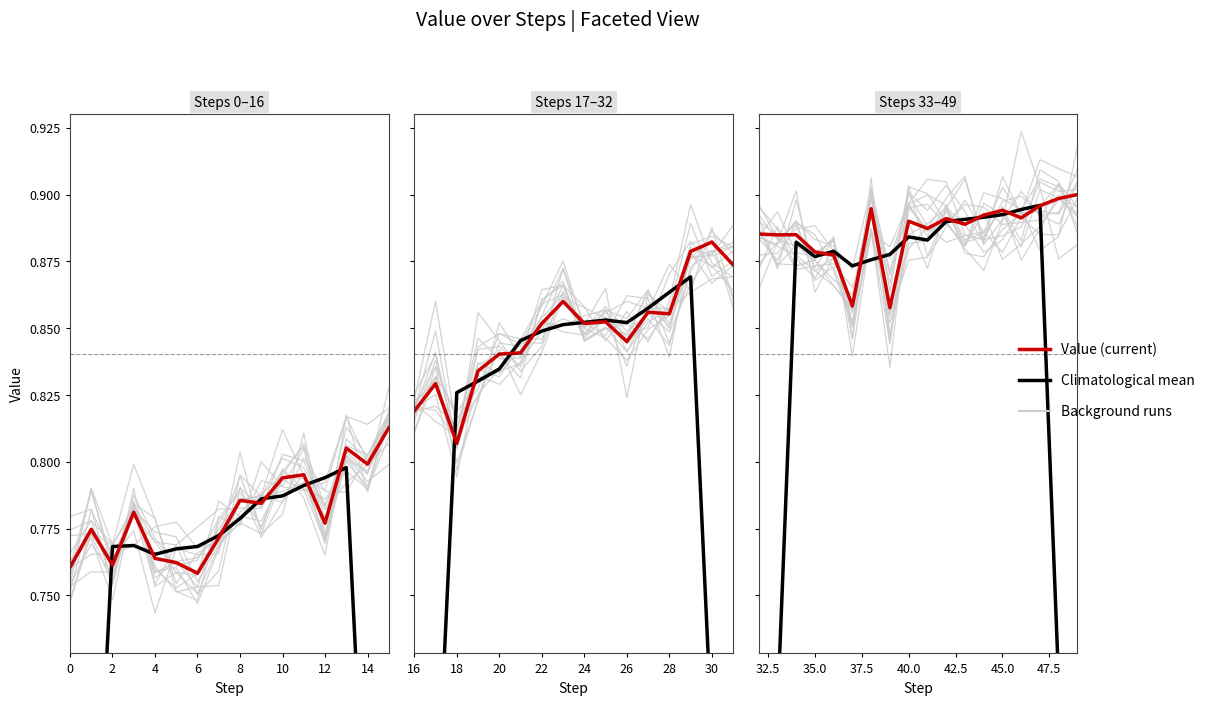

What is the maximum value shown in the chart?

0.9